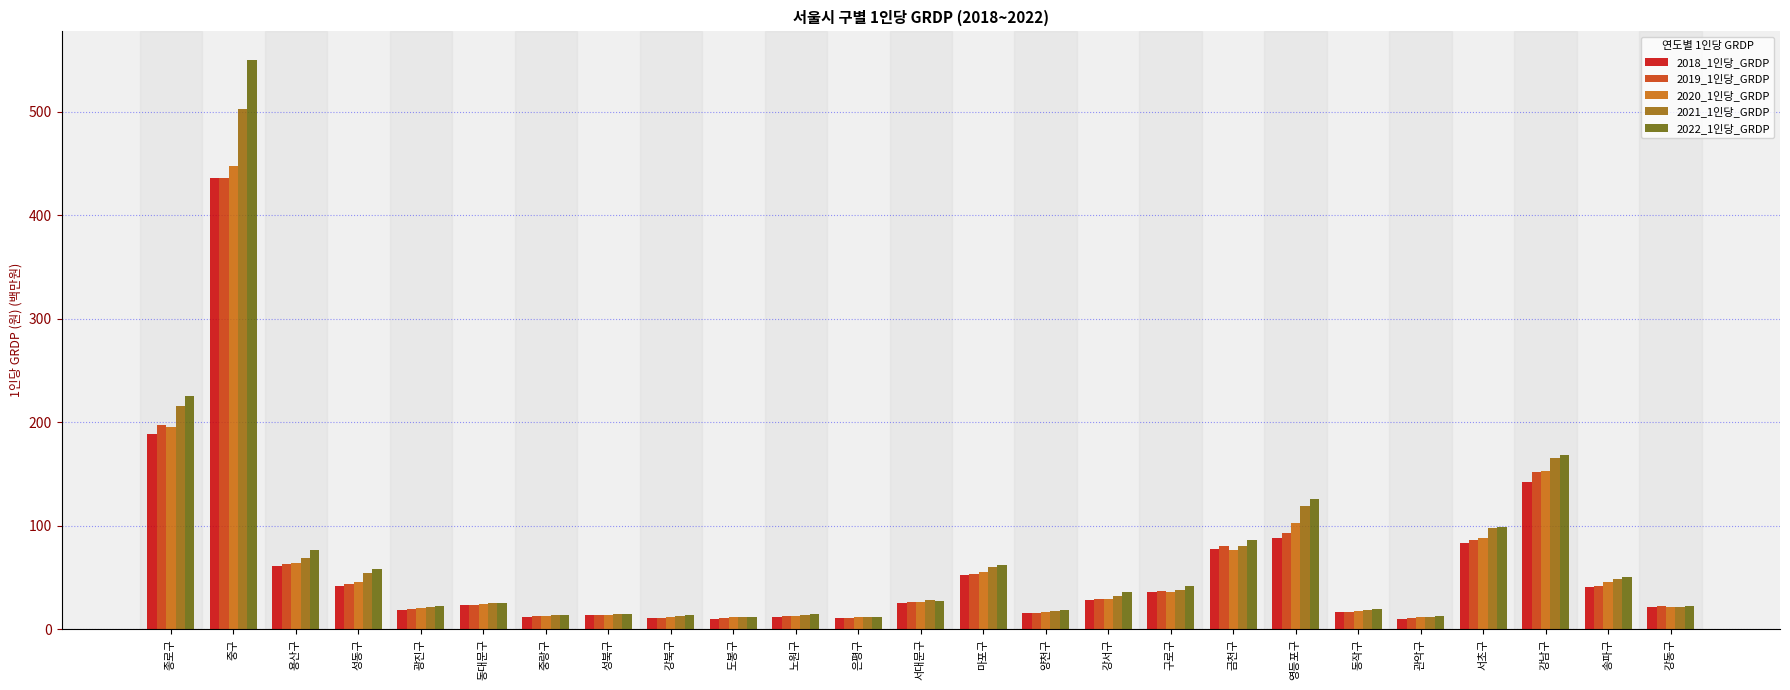

What is the difference between the maximum and minimum values in the 2020_1인당_GRDP series?

436.4